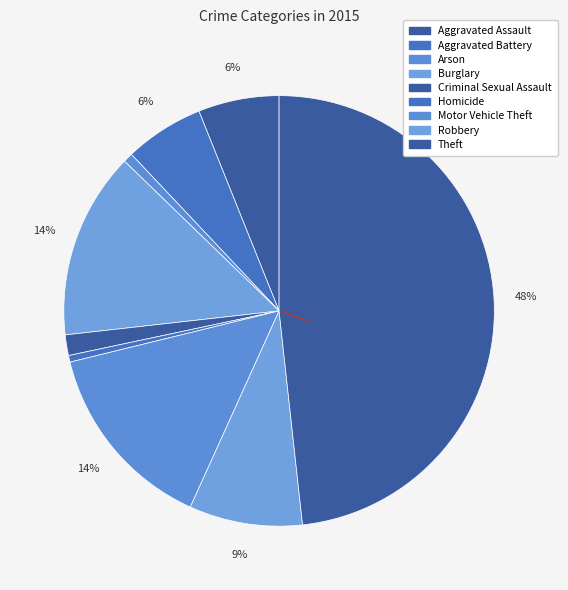

Rank the categories by value from lowest to highest.

Homicide, Arson, Criminal Sexual Assault, Aggravated Battery, Aggravated Assault, Robbery, Burglary, Motor Vehicle Theft, Theft